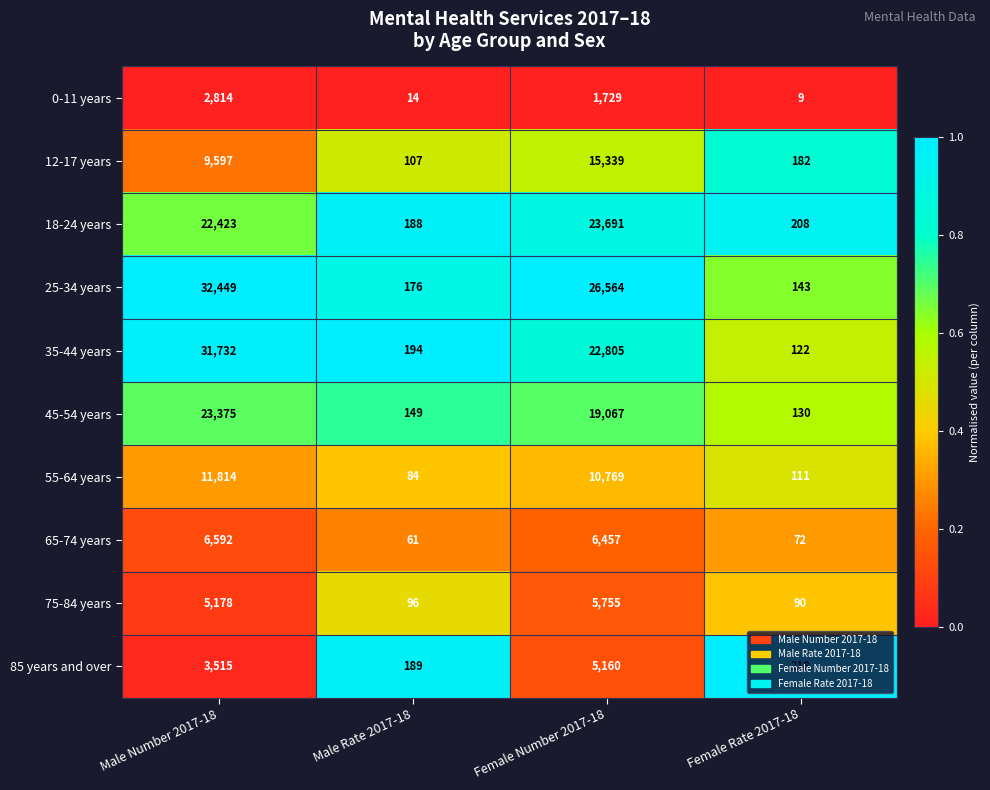

The value of 65-74 years at Female Number 2017-18 is 10270. True or false?

False